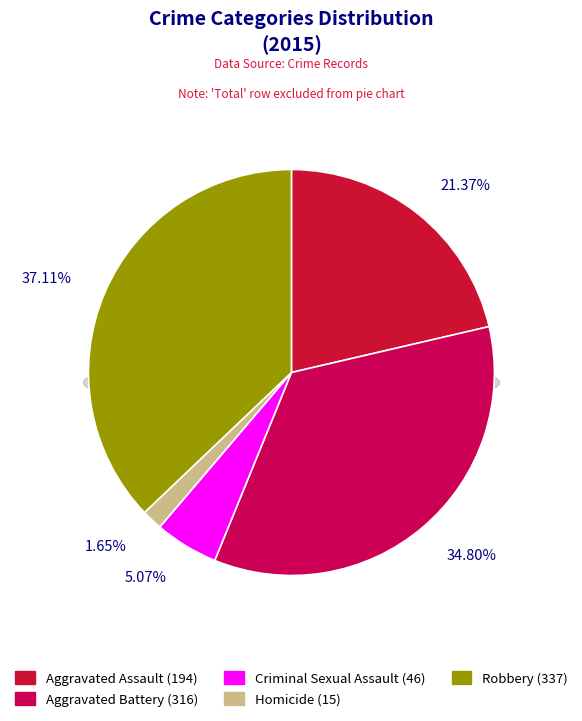

To the nearest percent, what percentage of the pie is Aggravated Assault?

21%